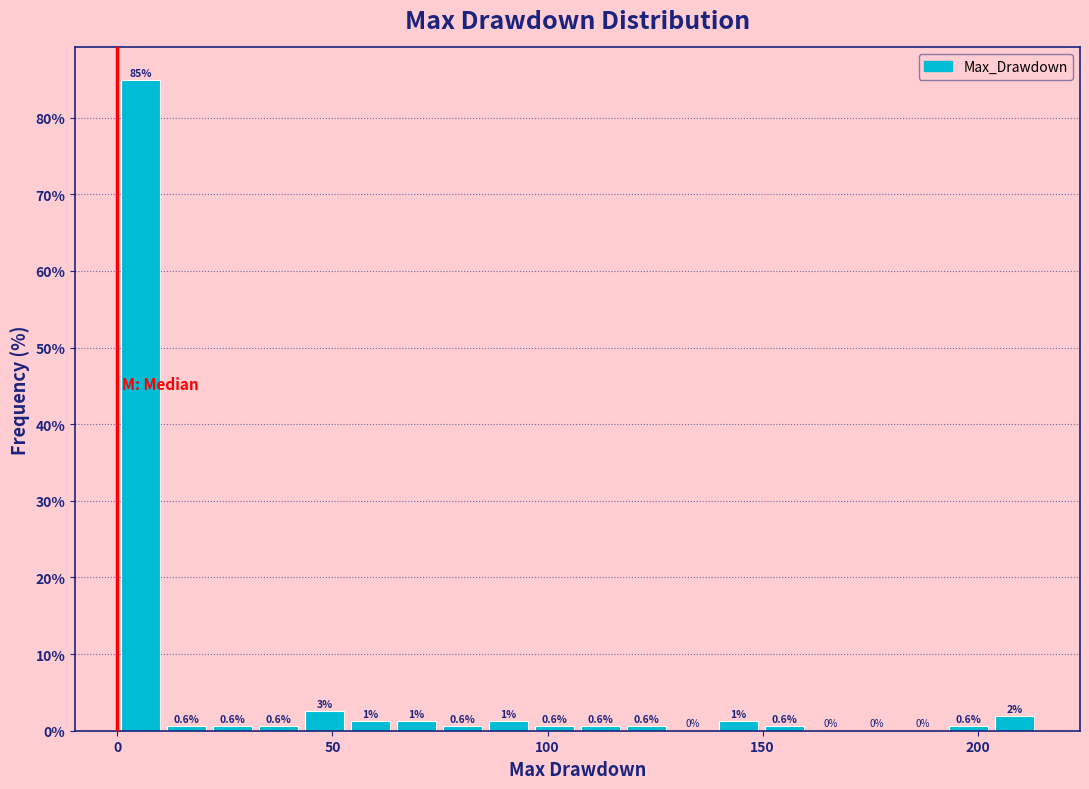

Read against the x-axis, roughly where is the centre of the tallest bar?

5